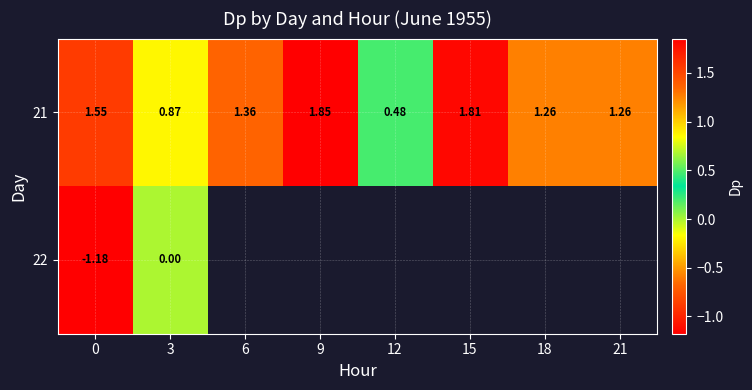

How many data points in 21 are above 1?

6